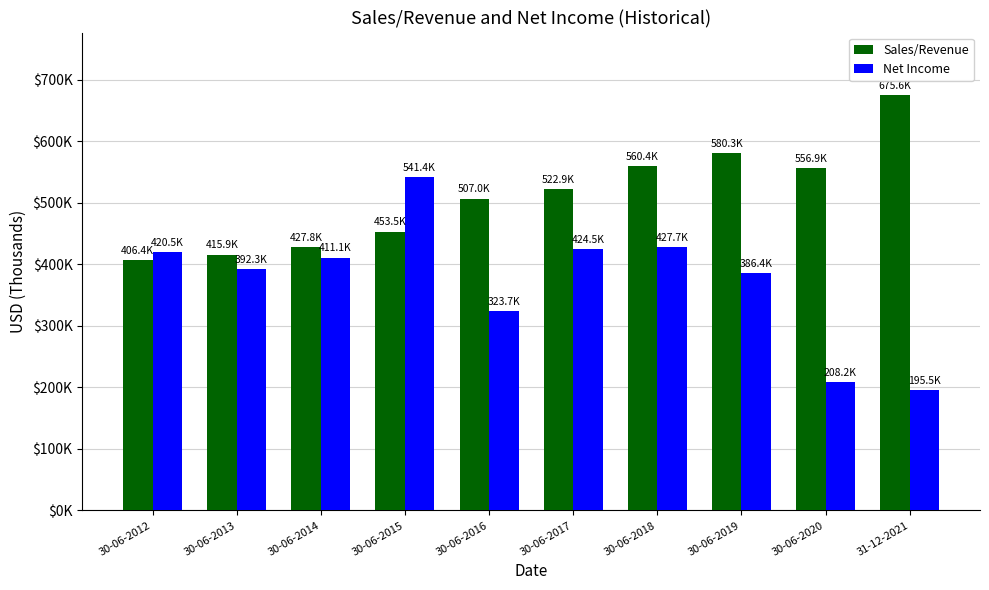

Does the chart contain stacked bars?

No